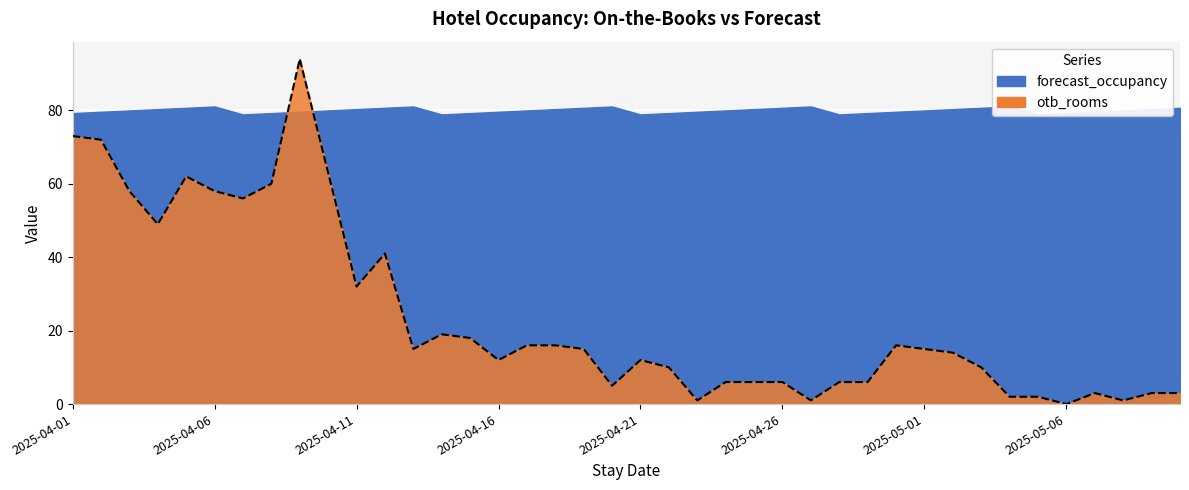

What is the change in value from 2025-04-08 to 2025-04-13?

-45